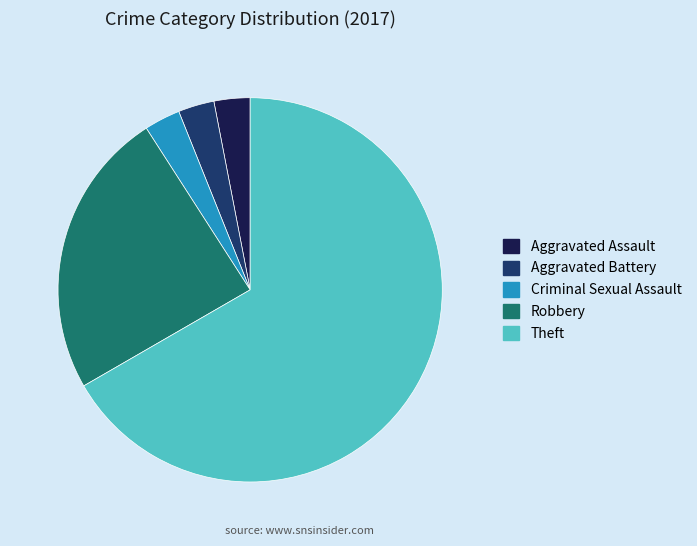

What is the ratio of the value at Aggravated Assault to the value at Aggravated Battery?

1.0